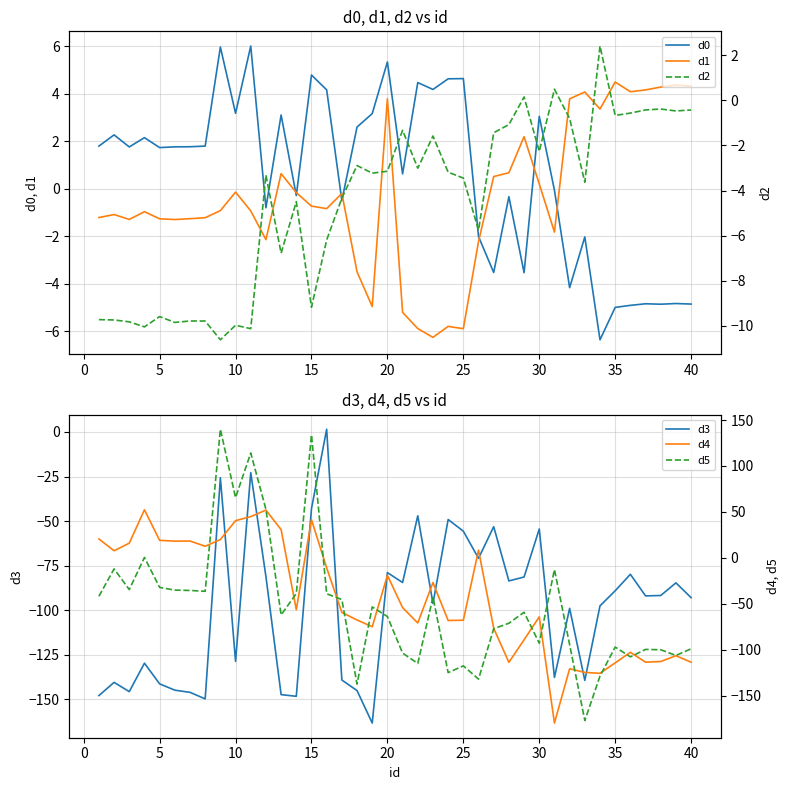

What is the minimum value for d3?

-163.2